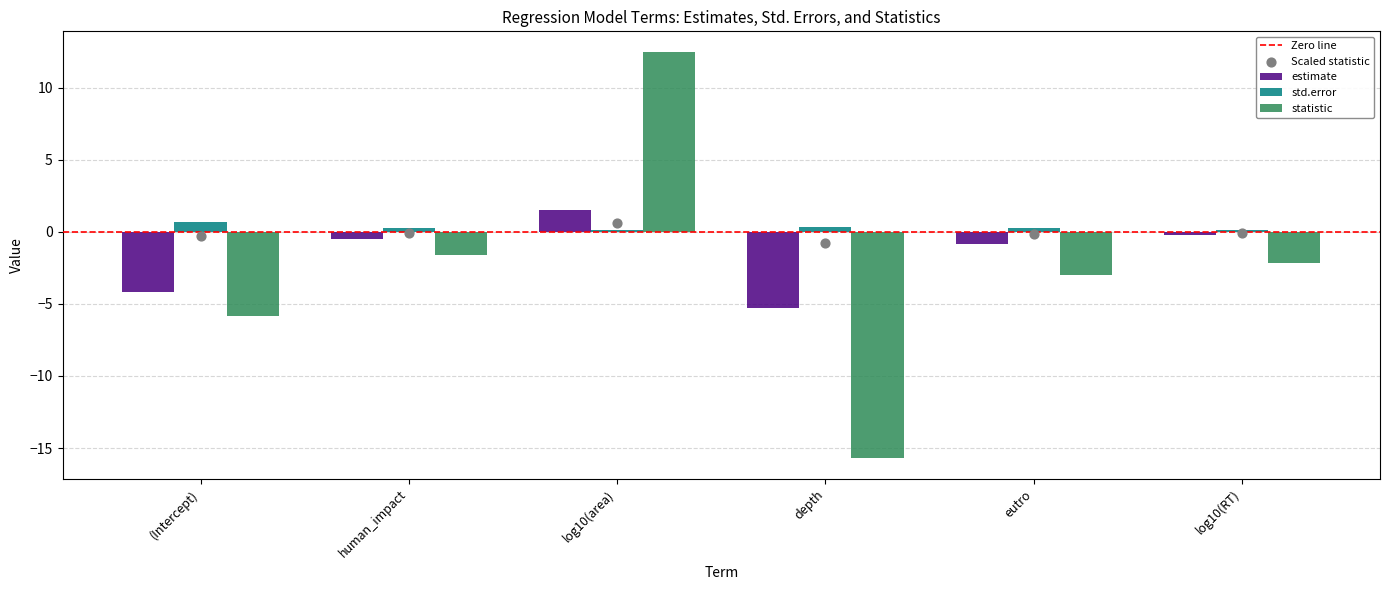

Is the value of estimate at log10(area) greater than the value of statistic at log10(RT)?

Yes